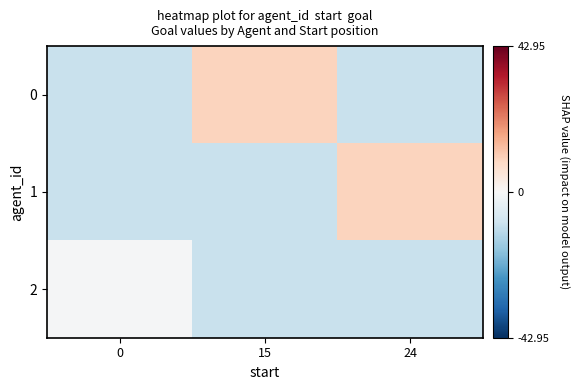

What is the spread (max minus min) of values at 0?

9.0